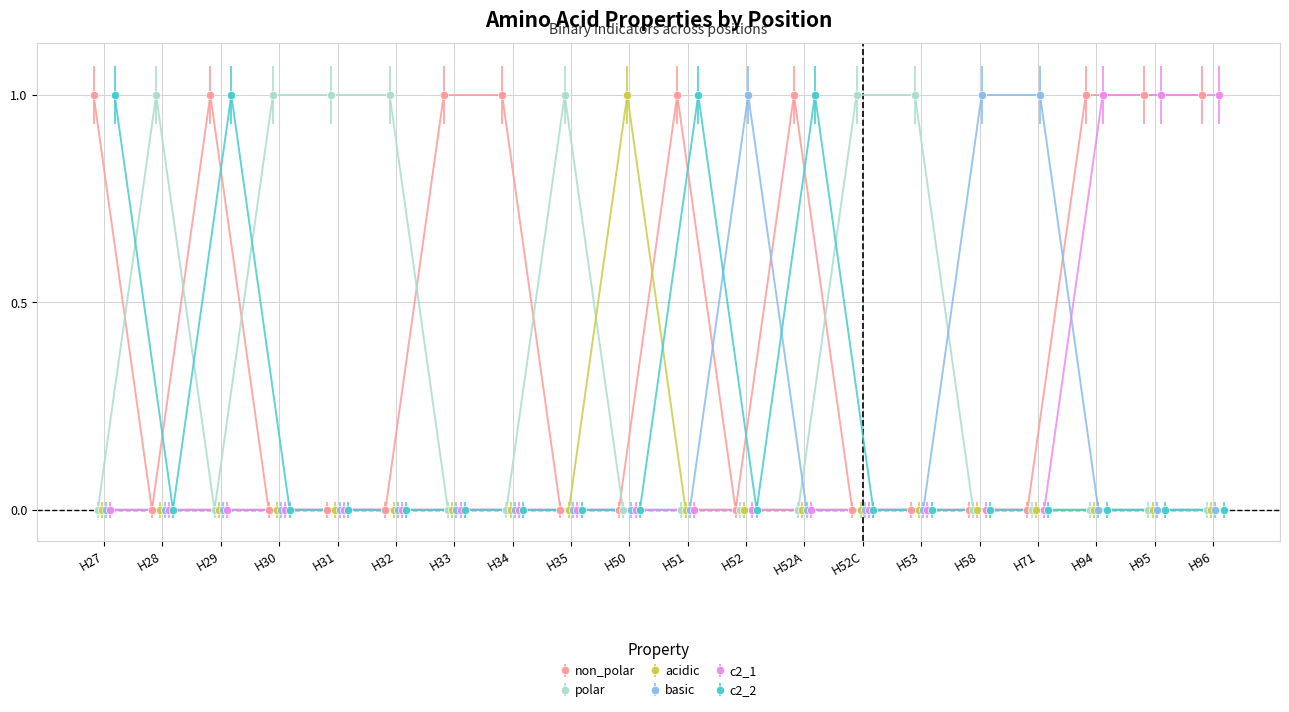

Where is basic nearest to the value 0?

H27